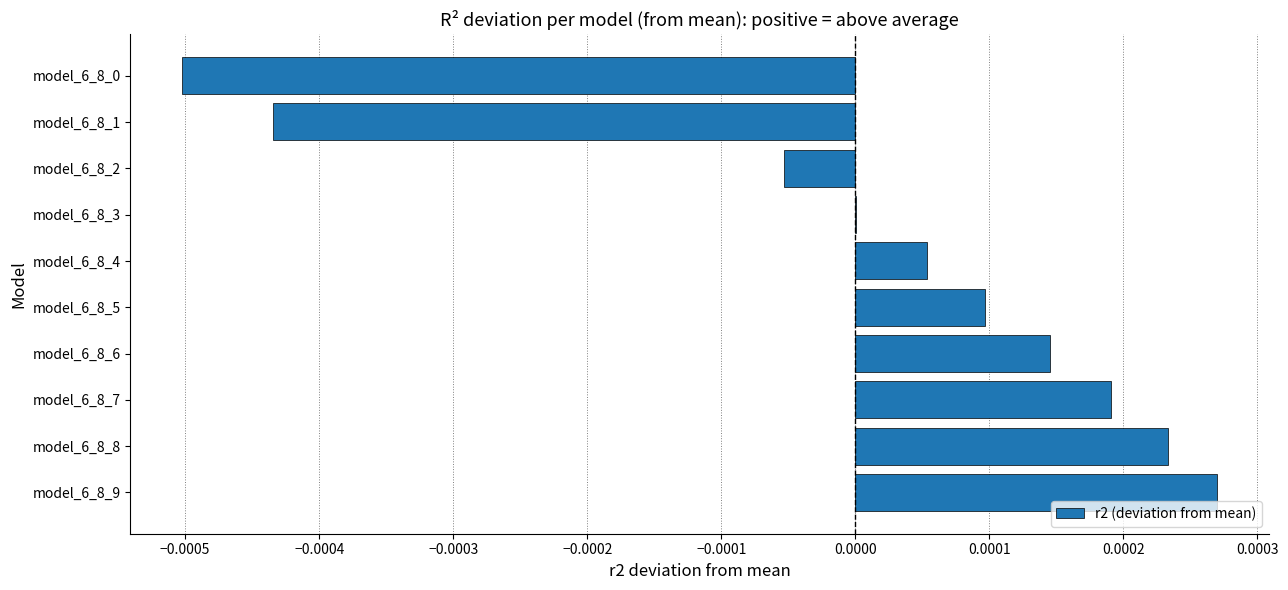

Is it true that the value at model_6_8_1 is -0.0?

True